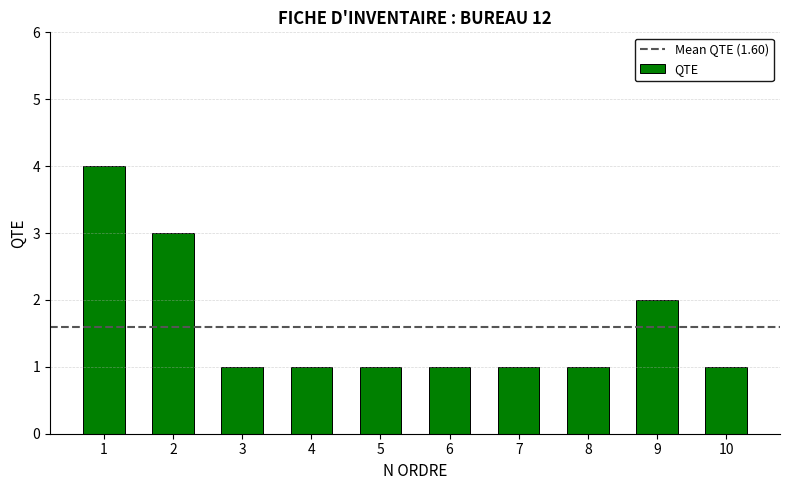

The value at 6 is 1. True or false?

True